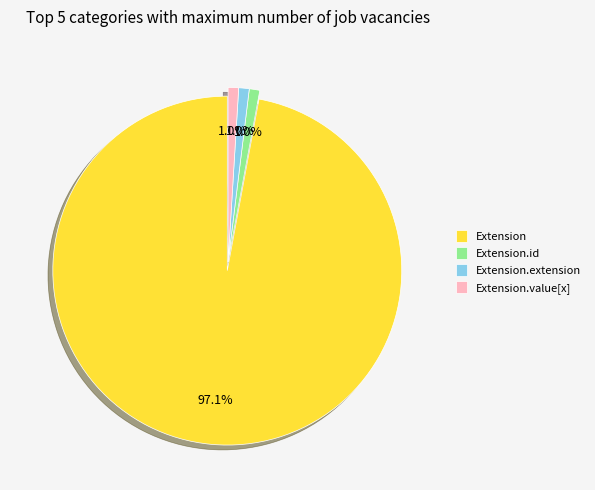

What is the largest slice in the pie chart?

Extension